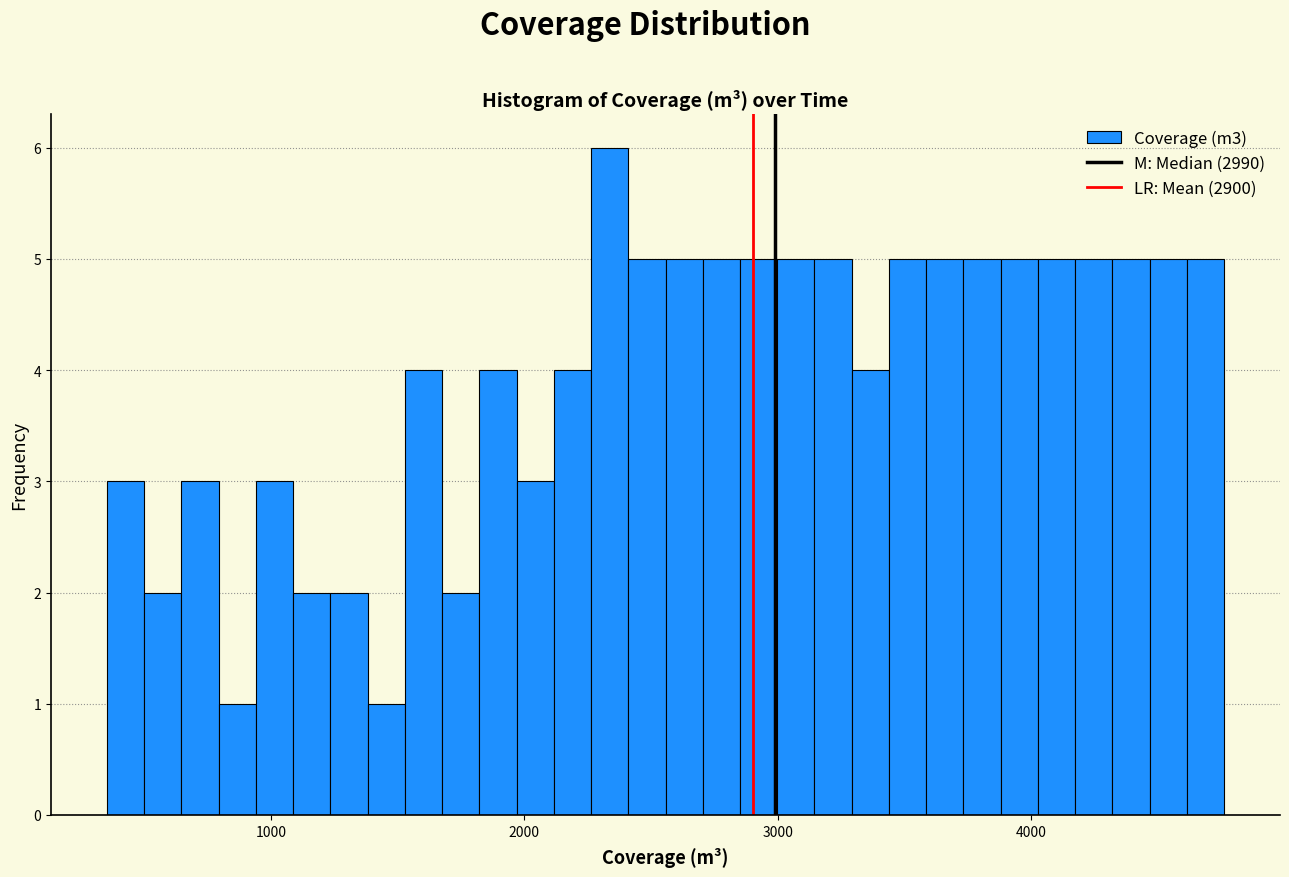

Read against the x-axis, roughly where is the centre of the tallest bar?

2300